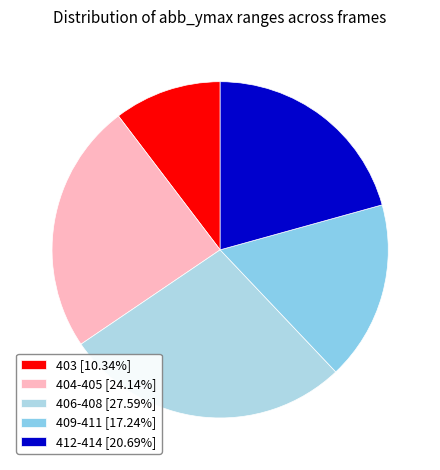

How many slices are in this pie chart?

5